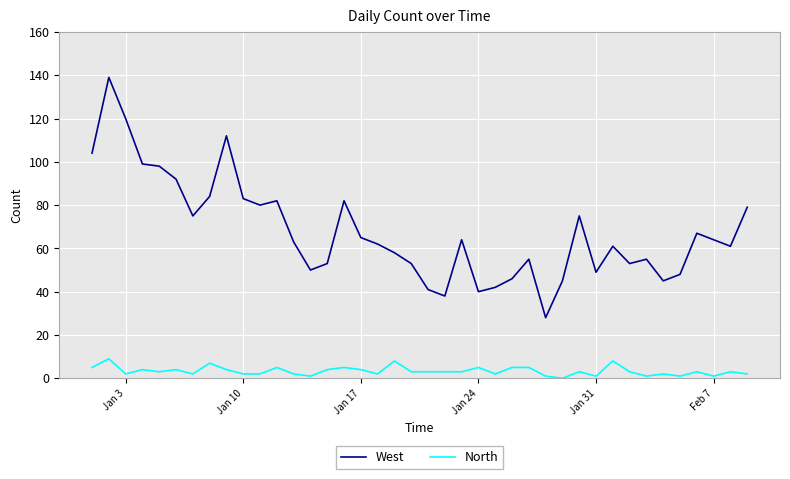

List the series in order of their peak value, highest first.

West, North